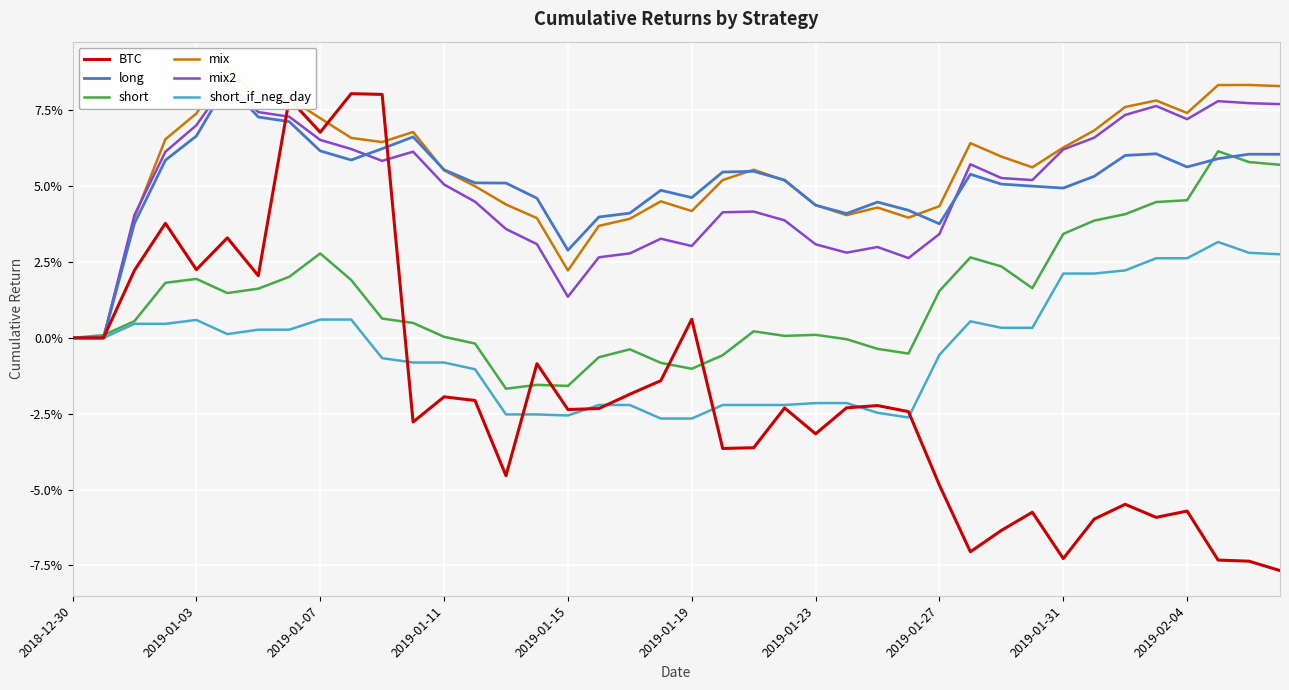

Rank the series by their maximum value, from lowest to highest.

short_if_neg_day, short, BTC, long, mix2, mix